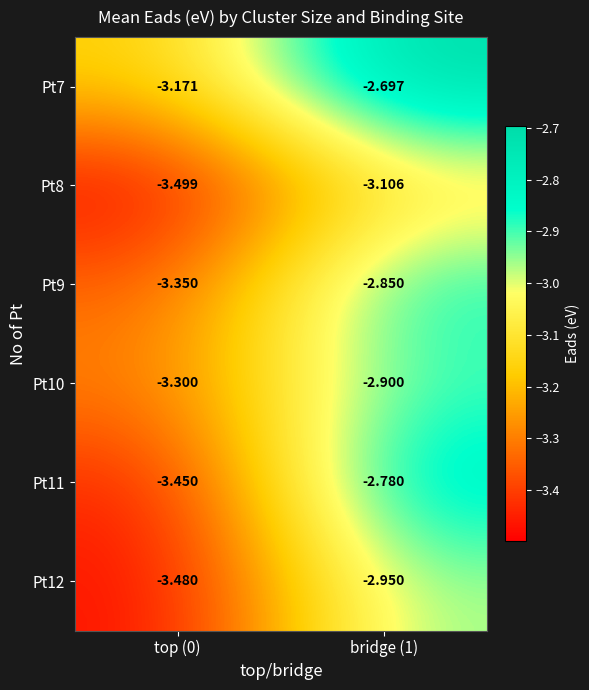

Which label corresponds to the largest value in the chart?

bridge (1)